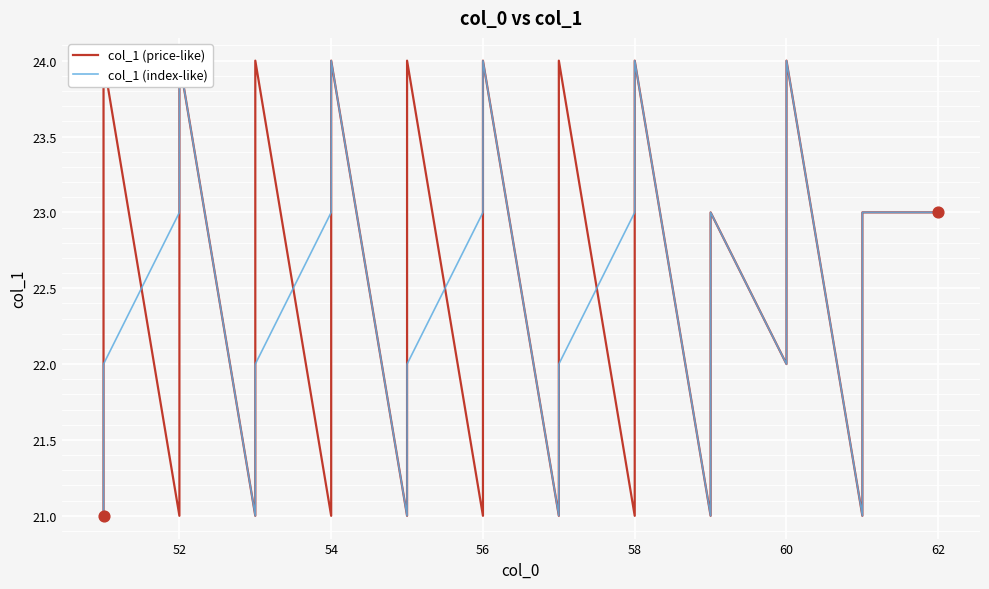

Which series has the largest total across all categories?

col_1 (price-like)